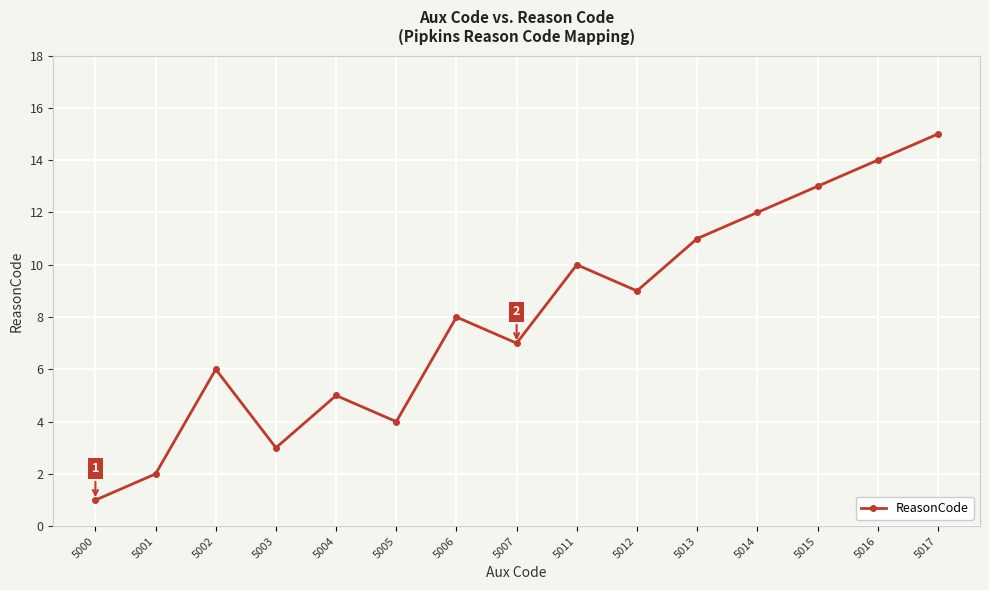

What is the value of the 6th point from the left?

4